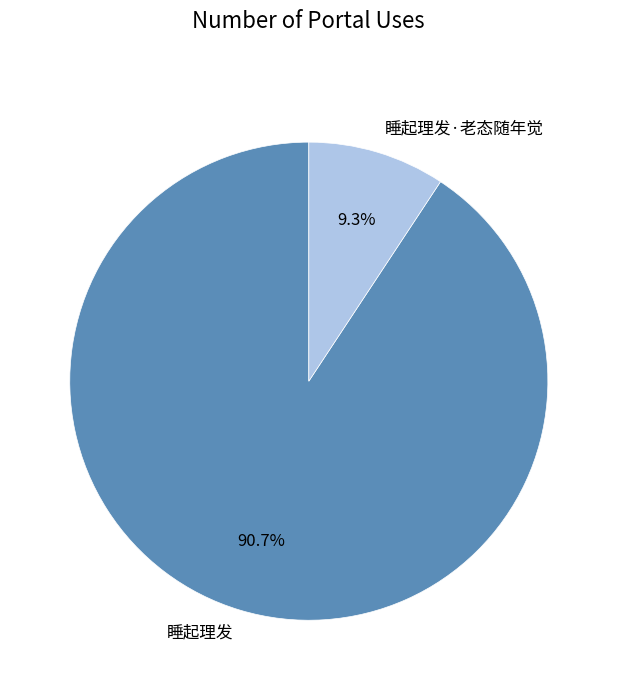

Between 睡起理发 and 睡起理发·老态随年觉, which is larger?

睡起理发